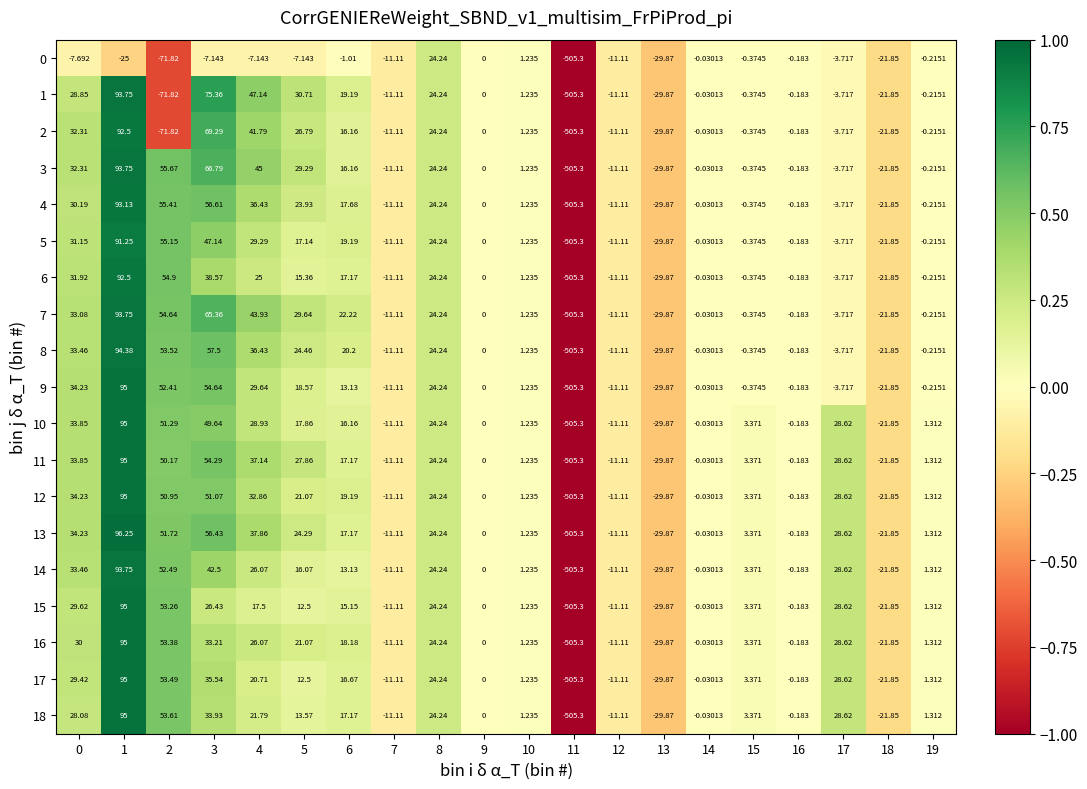

How many values in the 16 series exceed 3?

10